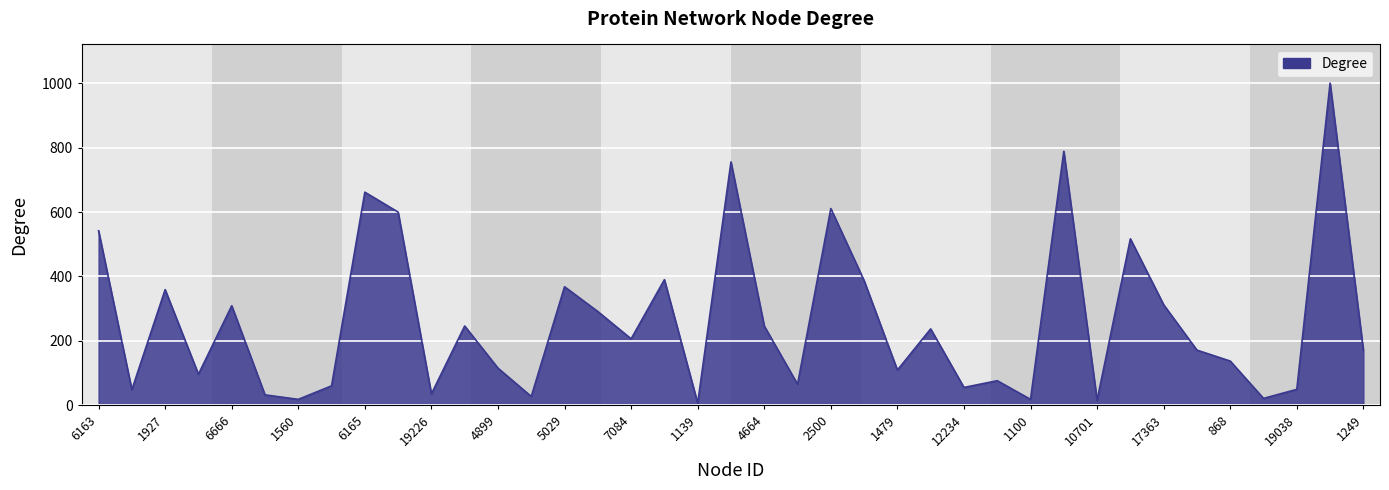

How many categories are shown in the chart?

39